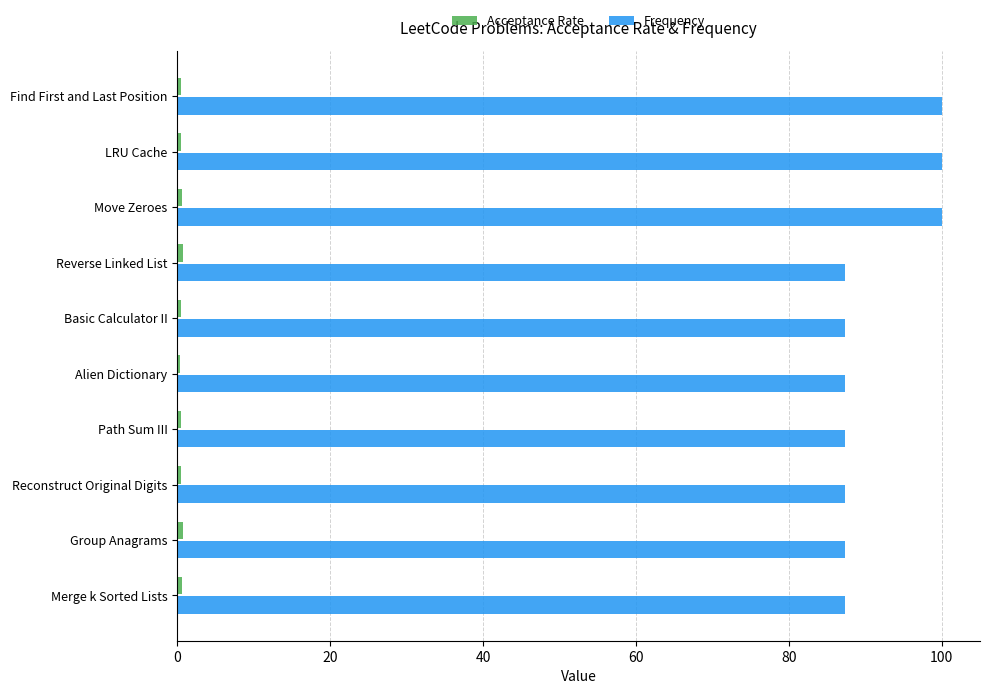

What is the average value of the Frequency series?

91.1